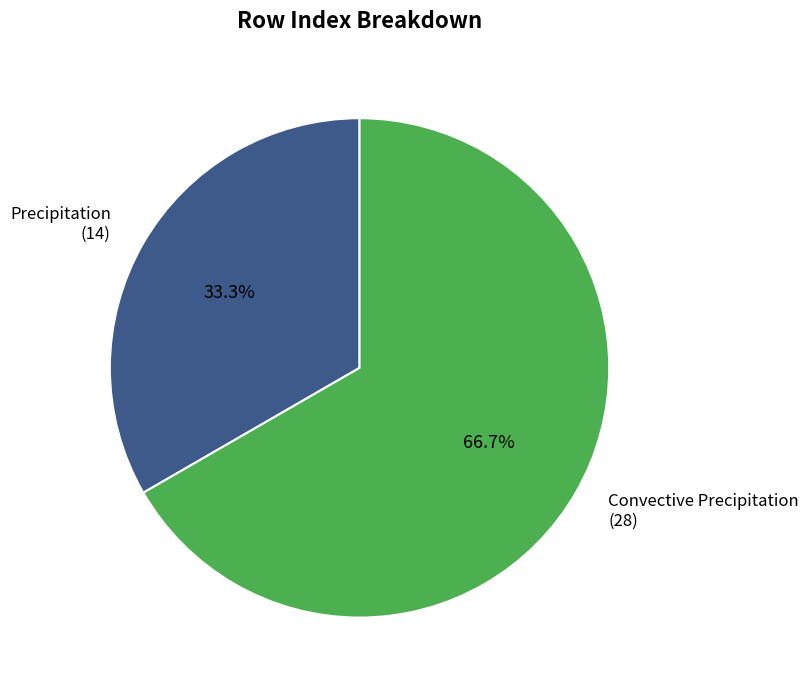

Does Convective Precipitation represent more than half of the total?

Yes